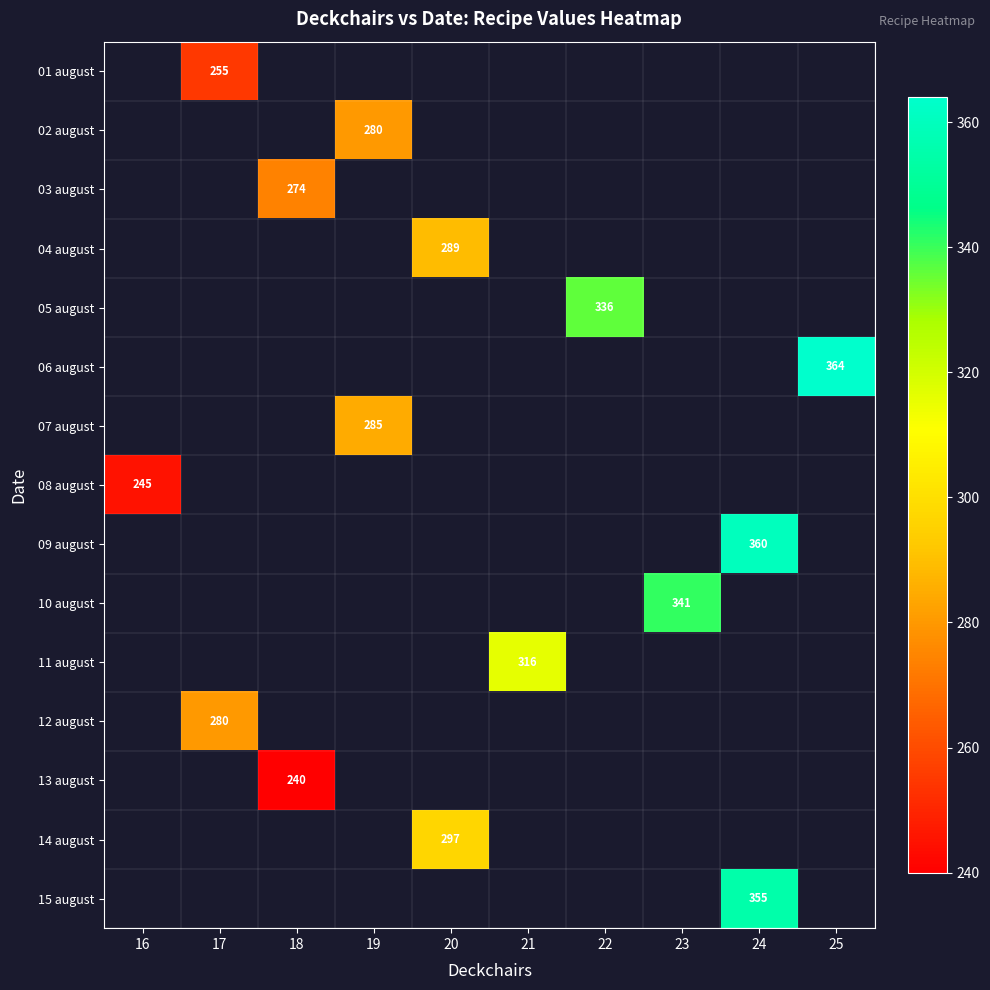

Which category has the lowest value across all series?

18